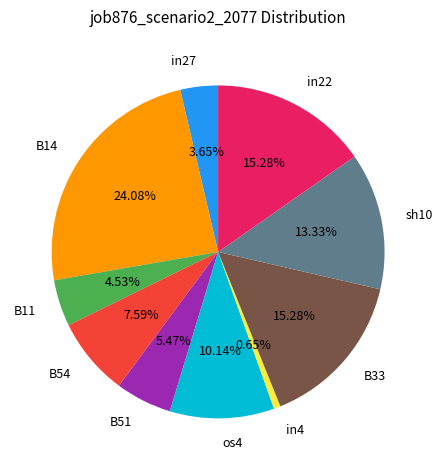

To the nearest percent, what is the difference between the in4 and B33 slice percentages?

15%